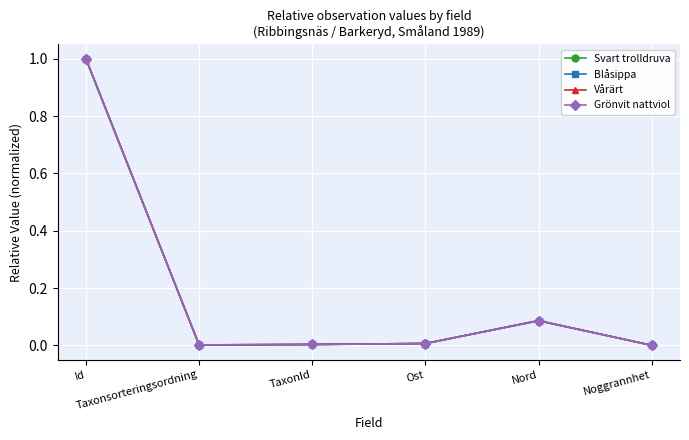

At which label does Blåsippa reach its peak?

Id